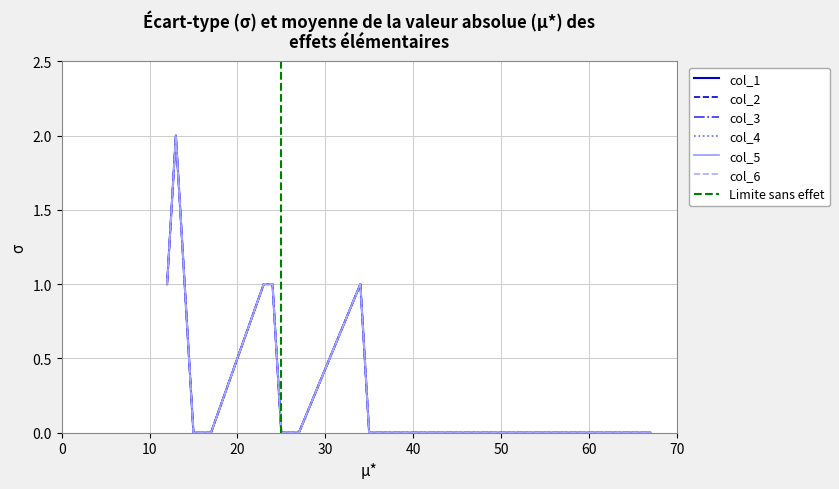

Is the value of col_1 at 45 greater than the value of col_4 at 57?

No